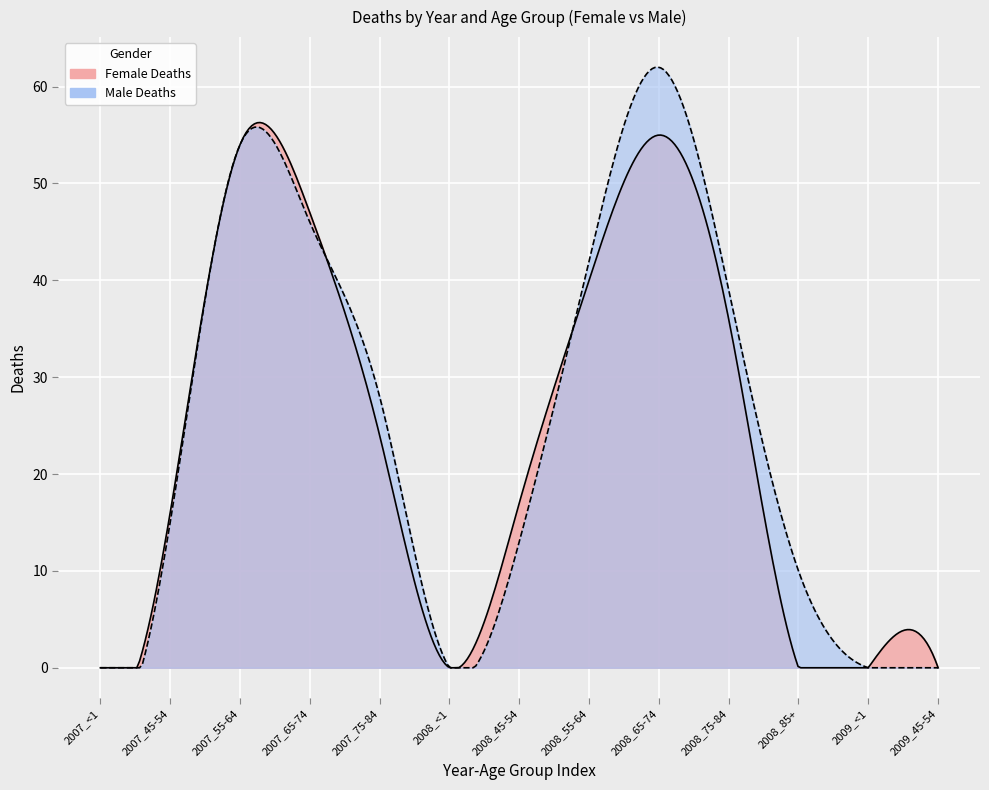

How many lines are shown in the chart?

2